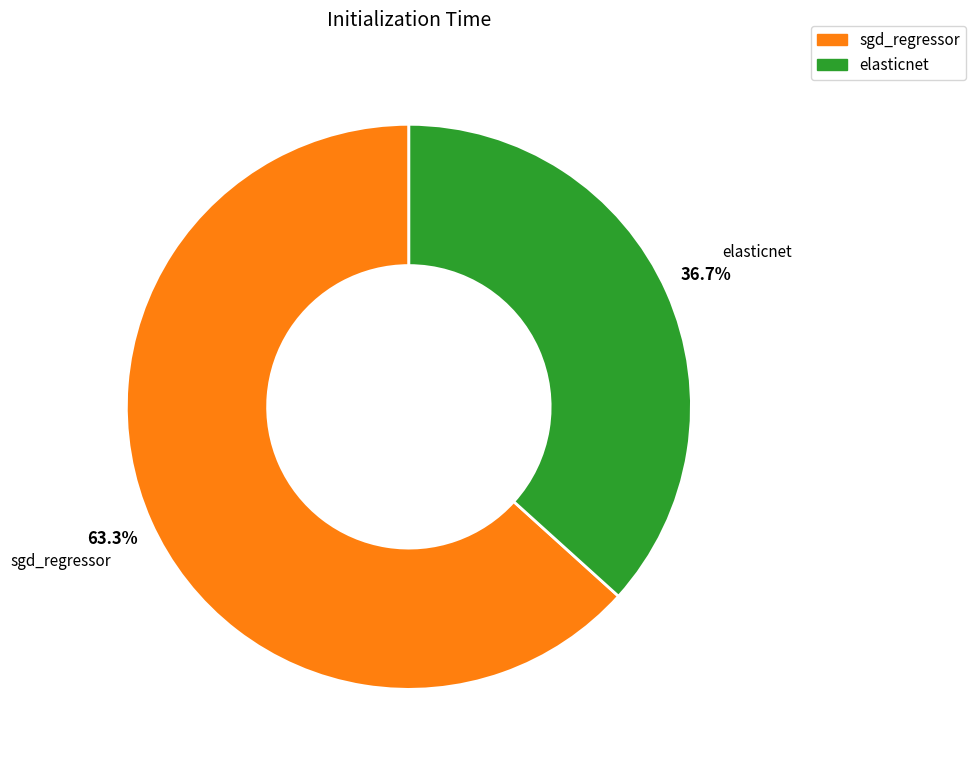

Which slice is the smallest?

elasticnet